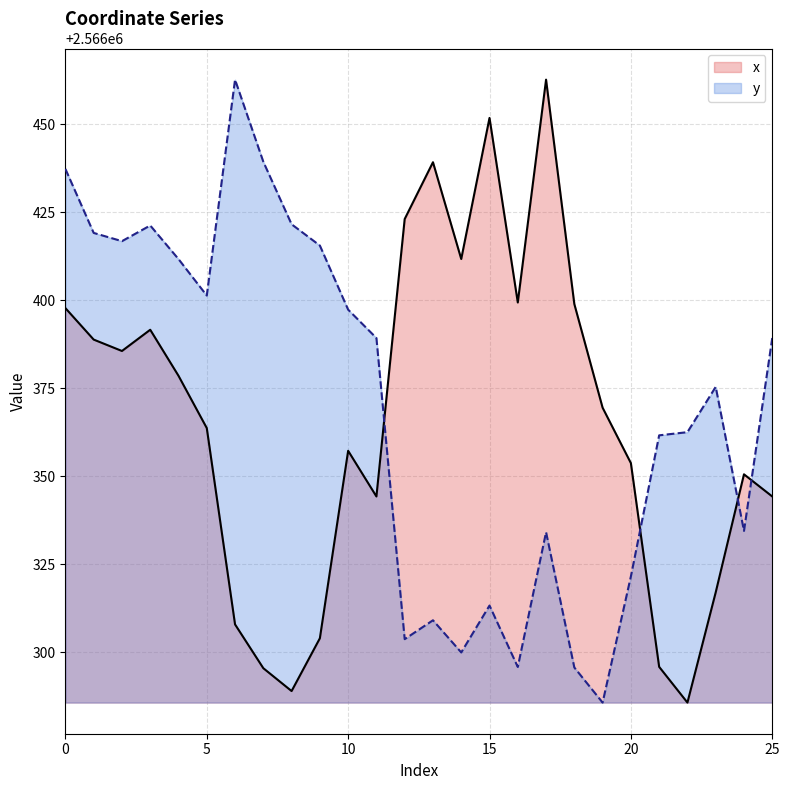

The x series shows 1308369.4 at 20. True or false?

False